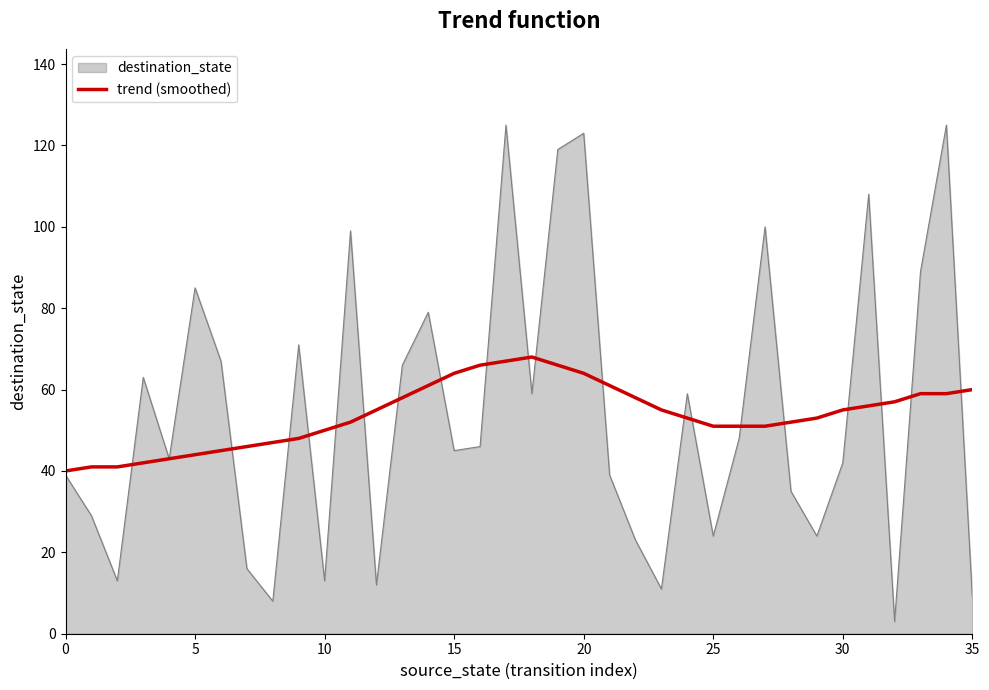

List the series in order of their peak value, highest first.

destination_state, trend (smoothed)